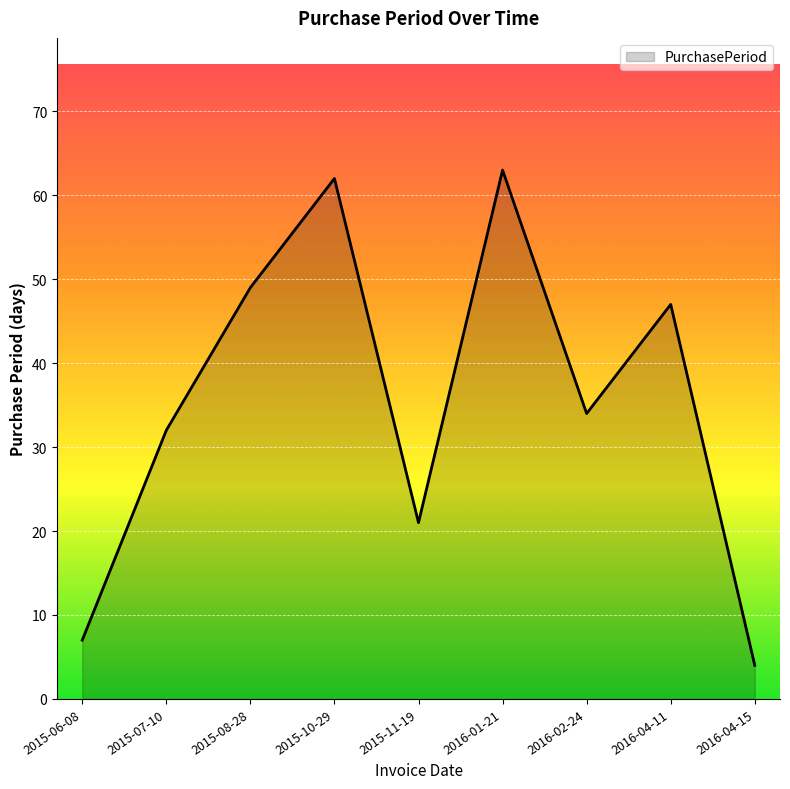

What is the approximate value at 2016-04-15, to the nearest 5?

5